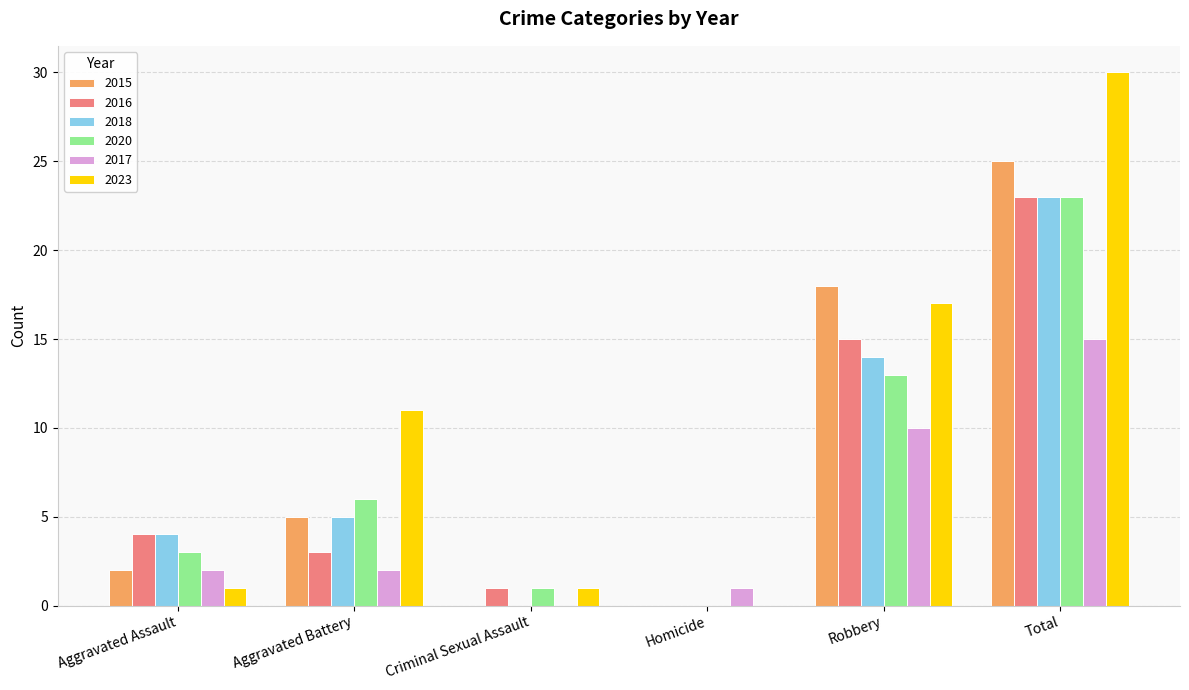

Which label corresponds to the largest value in the chart?

Total